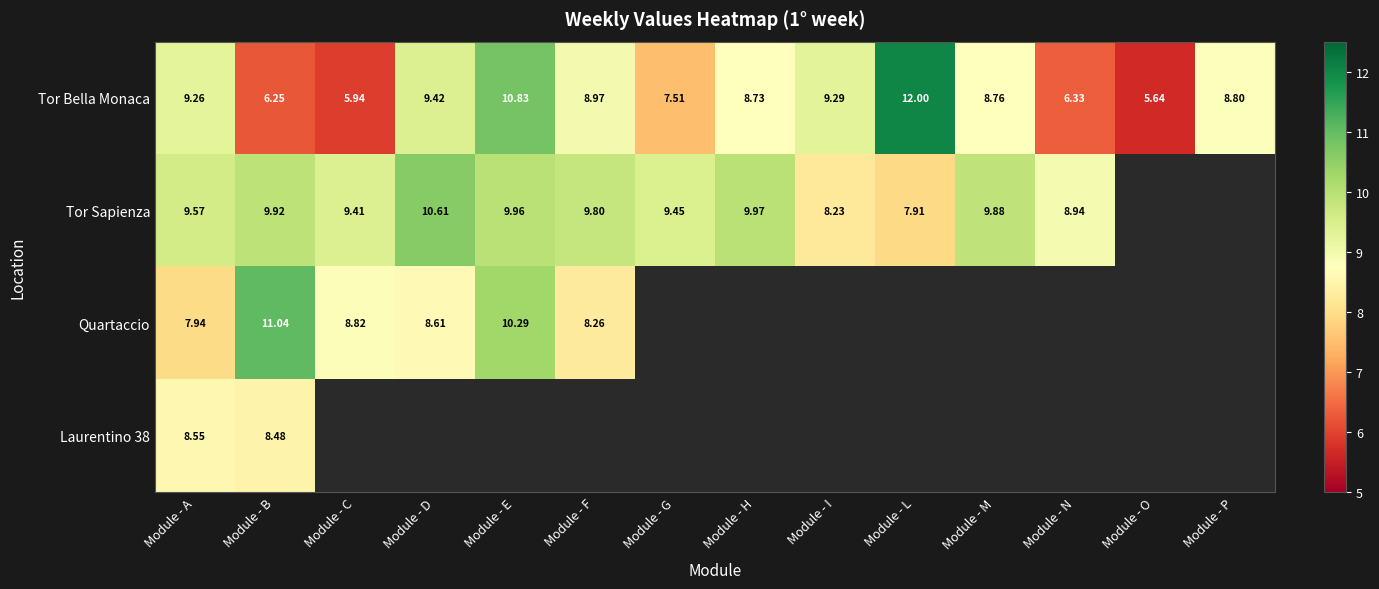

At which label is Tor Bella Monaca closest to 8?

Module - G